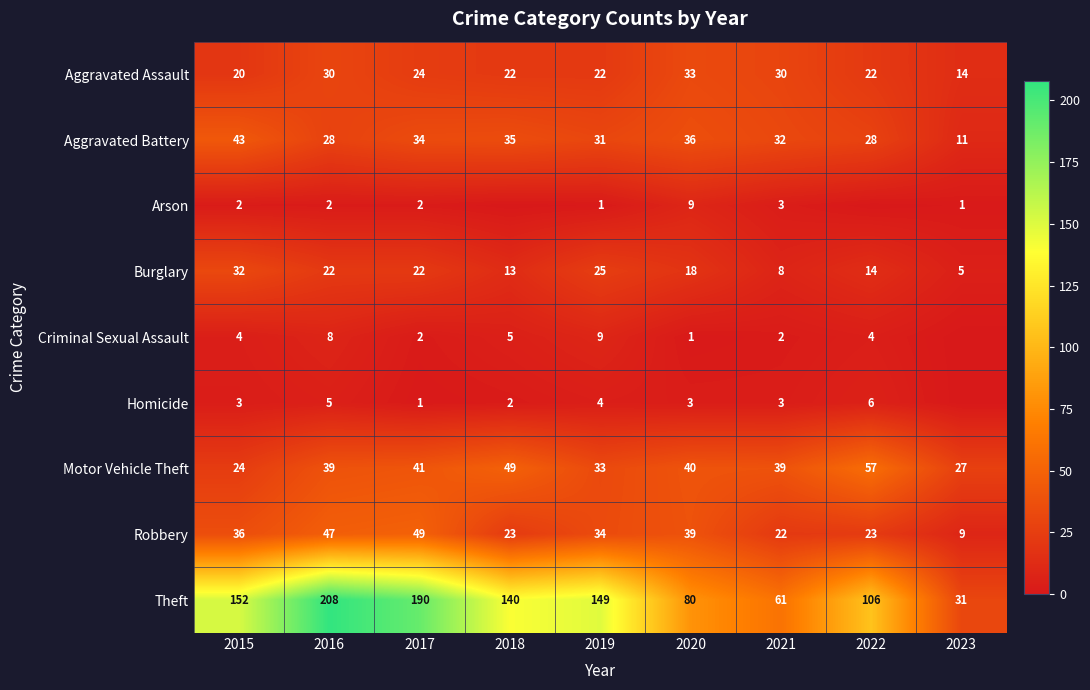

Count the Homicide values in the range 2 to 4.

5